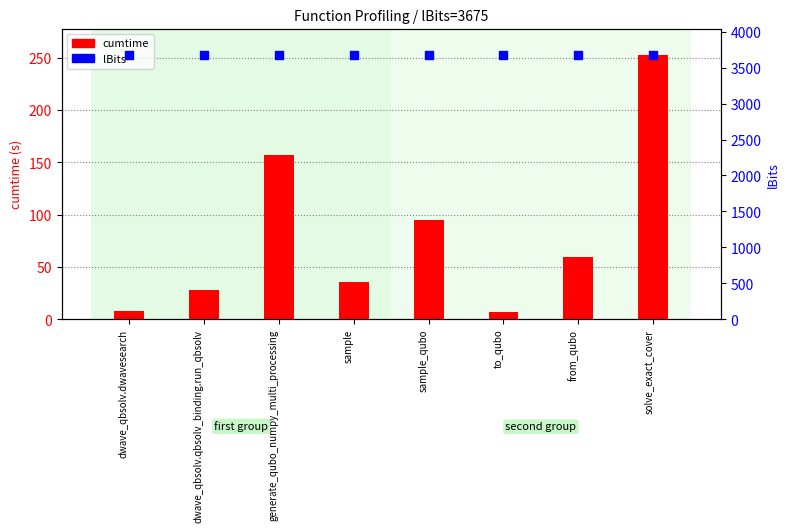

Which series contains the highest Y value?

lBits